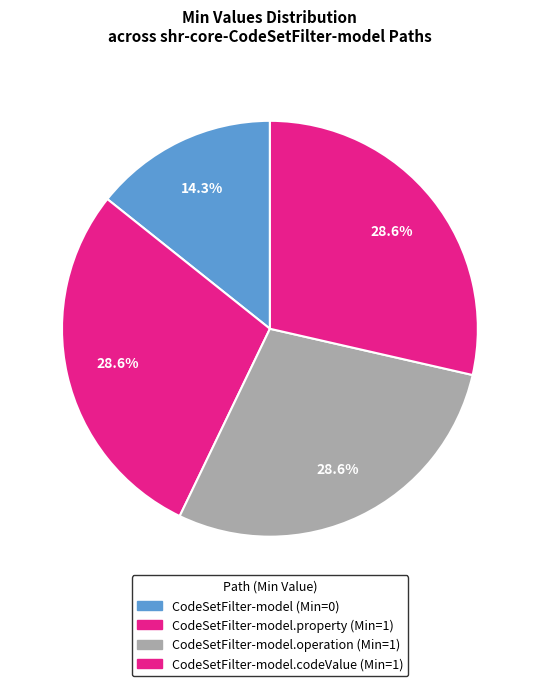

How many slices are in this pie chart?

4